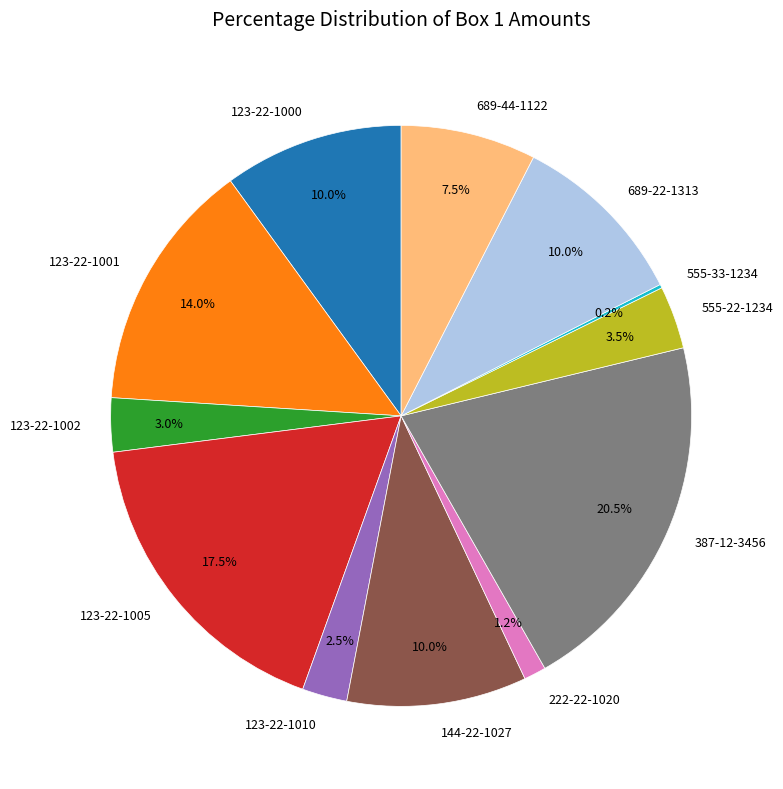

True or false: 123-22-1000 accounts for 10% of the total.

True